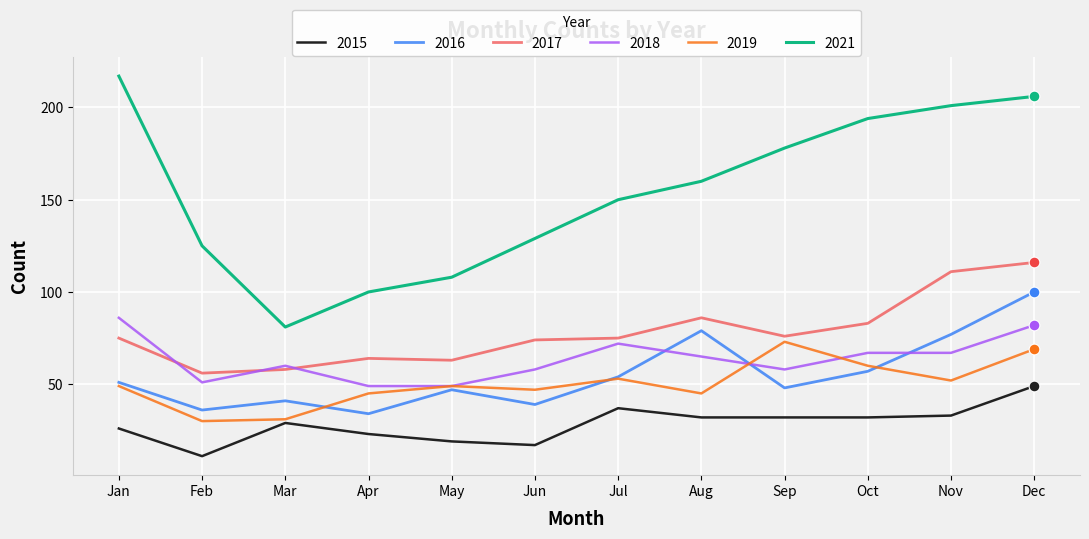

At how many categories does at least one series exceed 124?

9